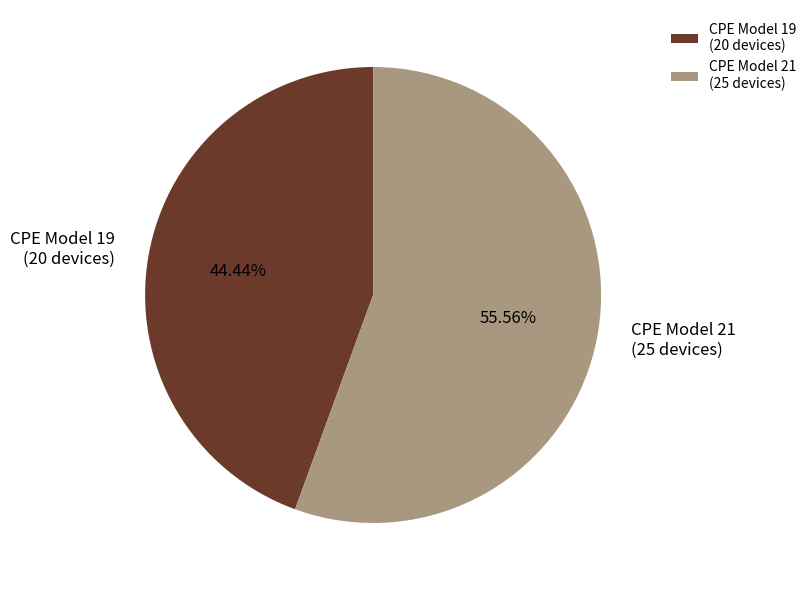

To the nearest percent, what is the average slice percentage?

50%